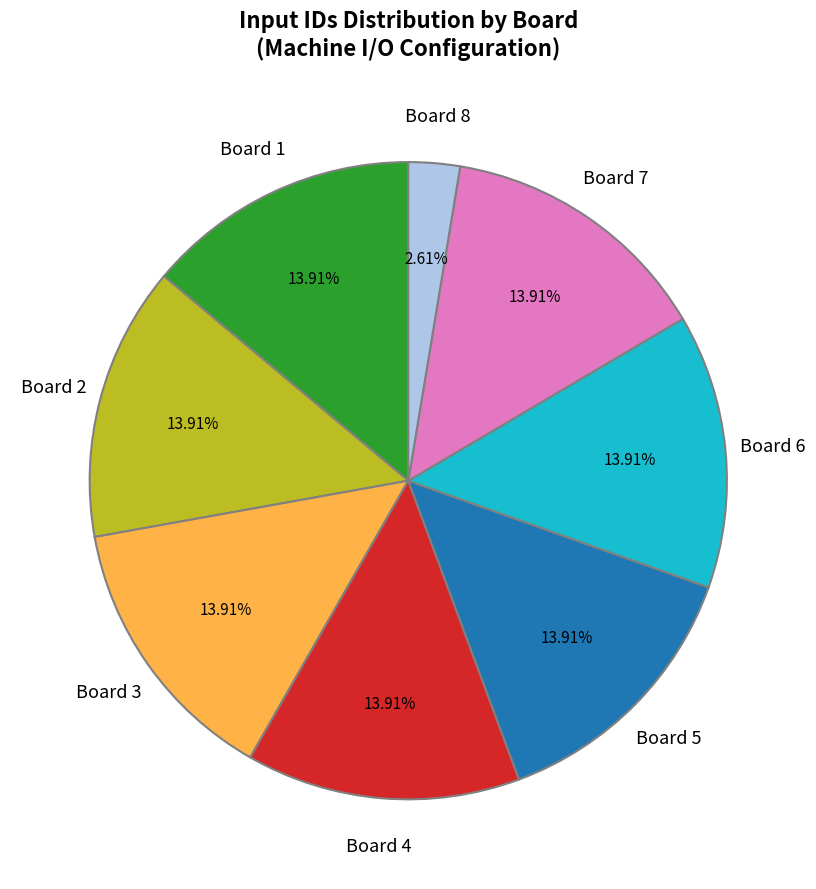

To the nearest percent, what is the combined percentage of Board 1 and Board 8?

17%